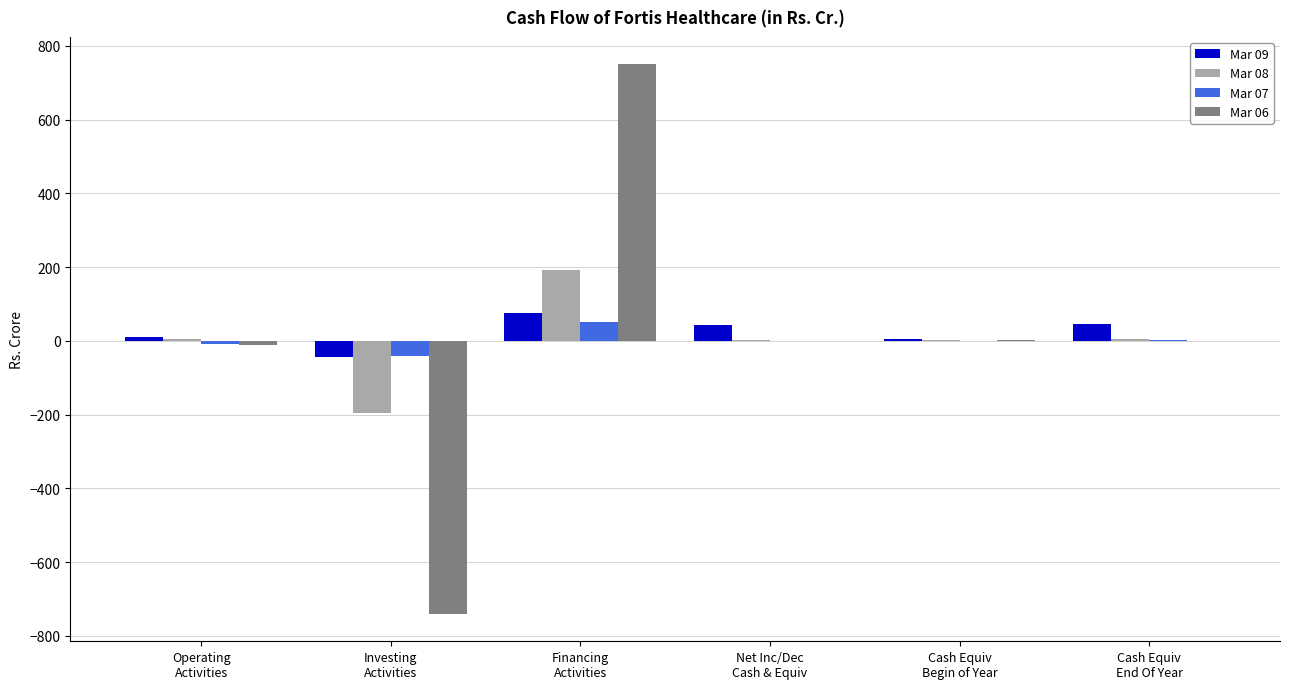

How many groups of bars are there?

6